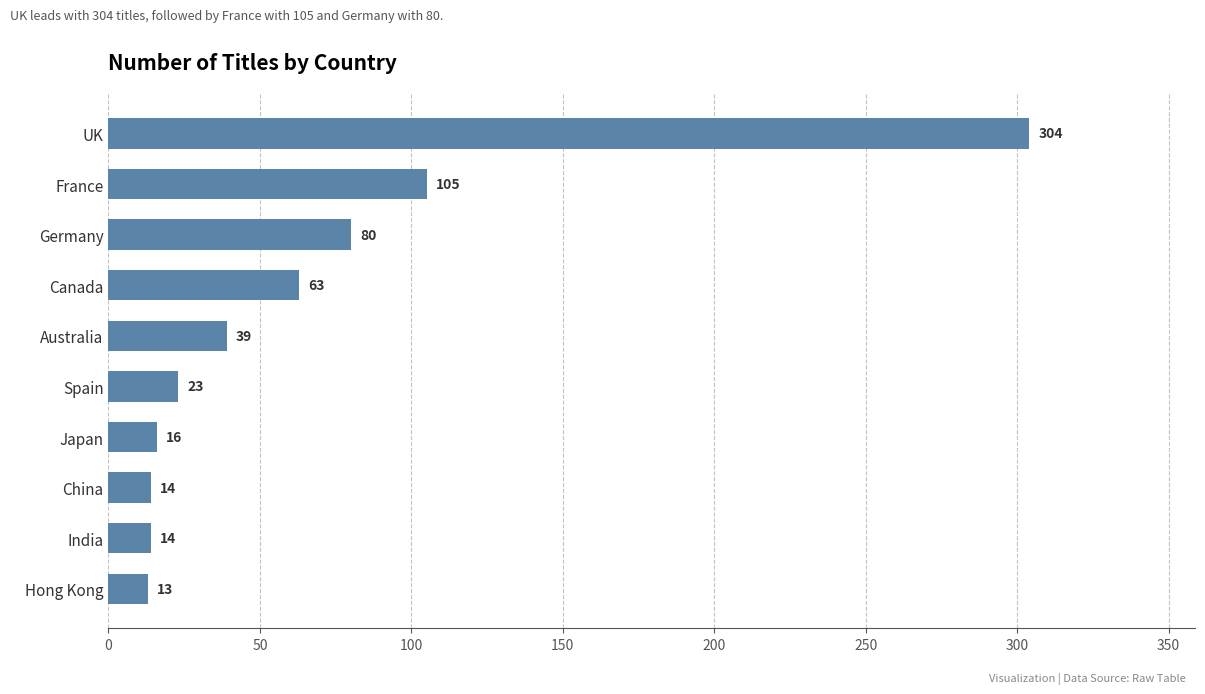

What is the greatest value displayed?

304